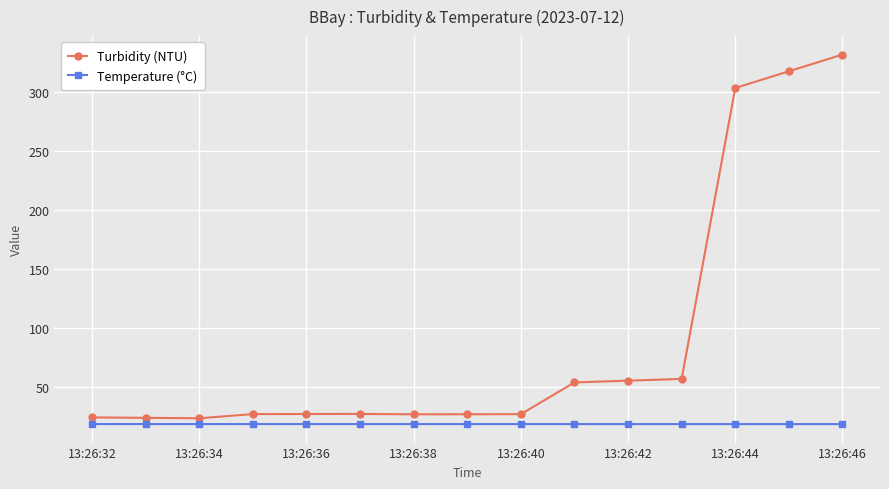

What is the value of the Turbidity (NTU) point at the 12th from the left?

56.7